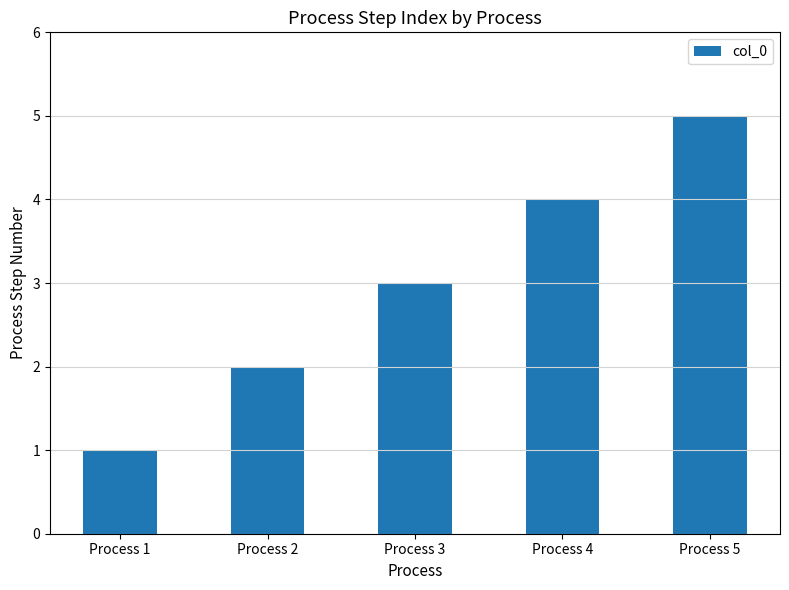

Count the values in the range 2 to 4.

3